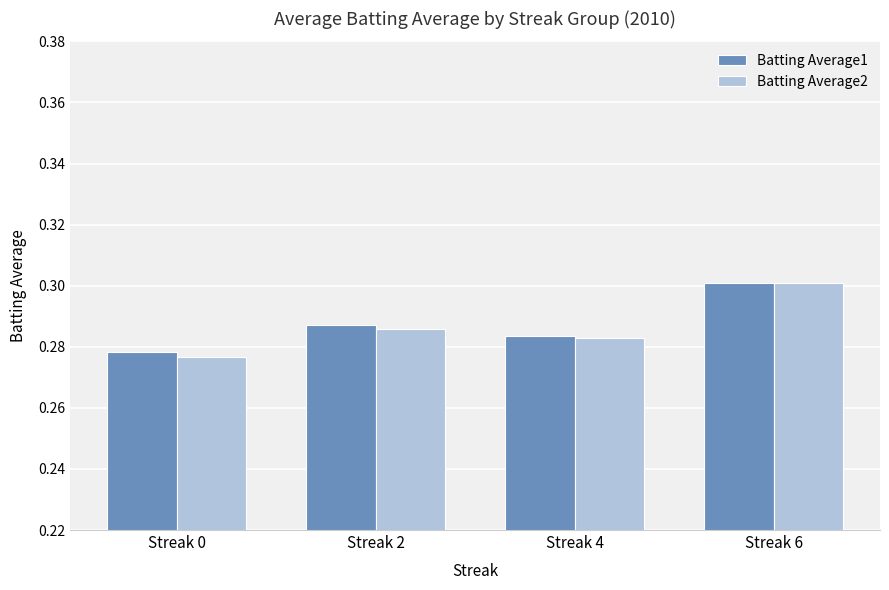

What is the sum of all Batting Average1 values?

1.1